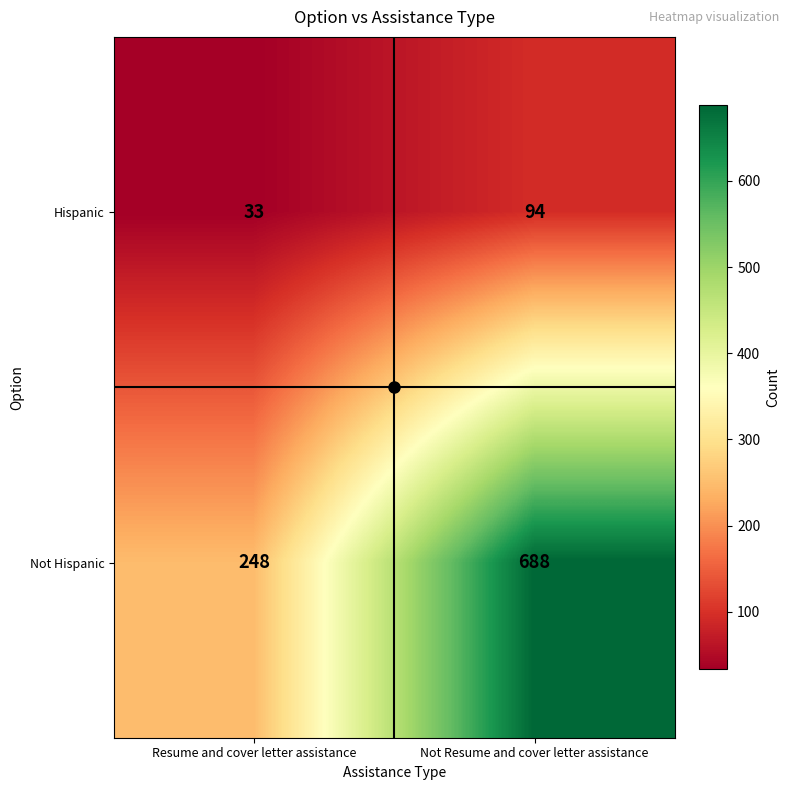

What is the greatest value displayed?

688